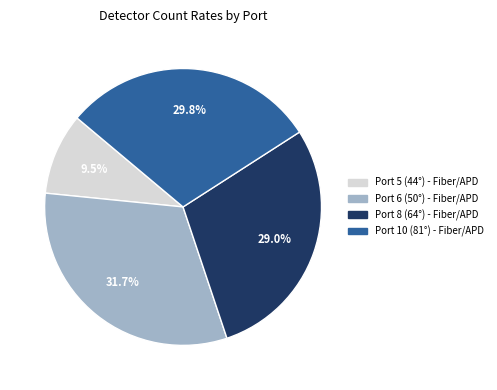

Between Port 5 (44°) - Fiber/APD and Port 10 (81°) - Fiber/APD, which is larger?

Port 10 (81°) - Fiber/APD